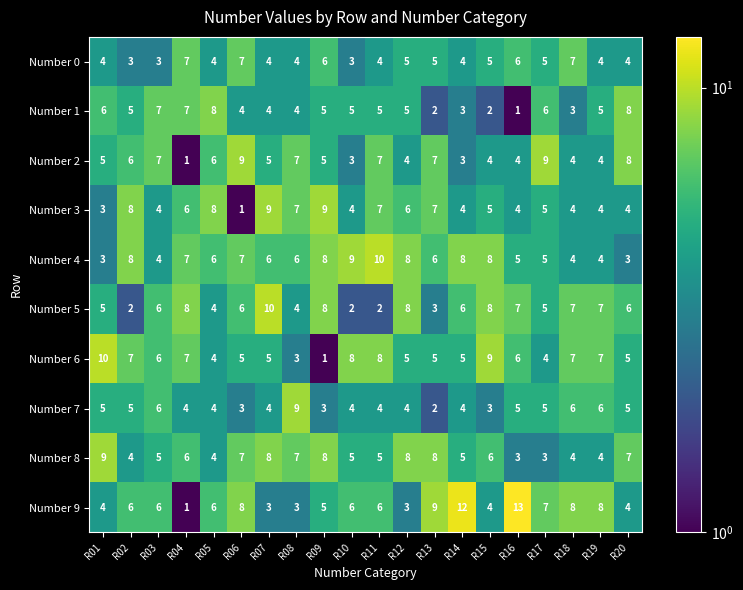

Which series has the widest spread of values?

Number 9